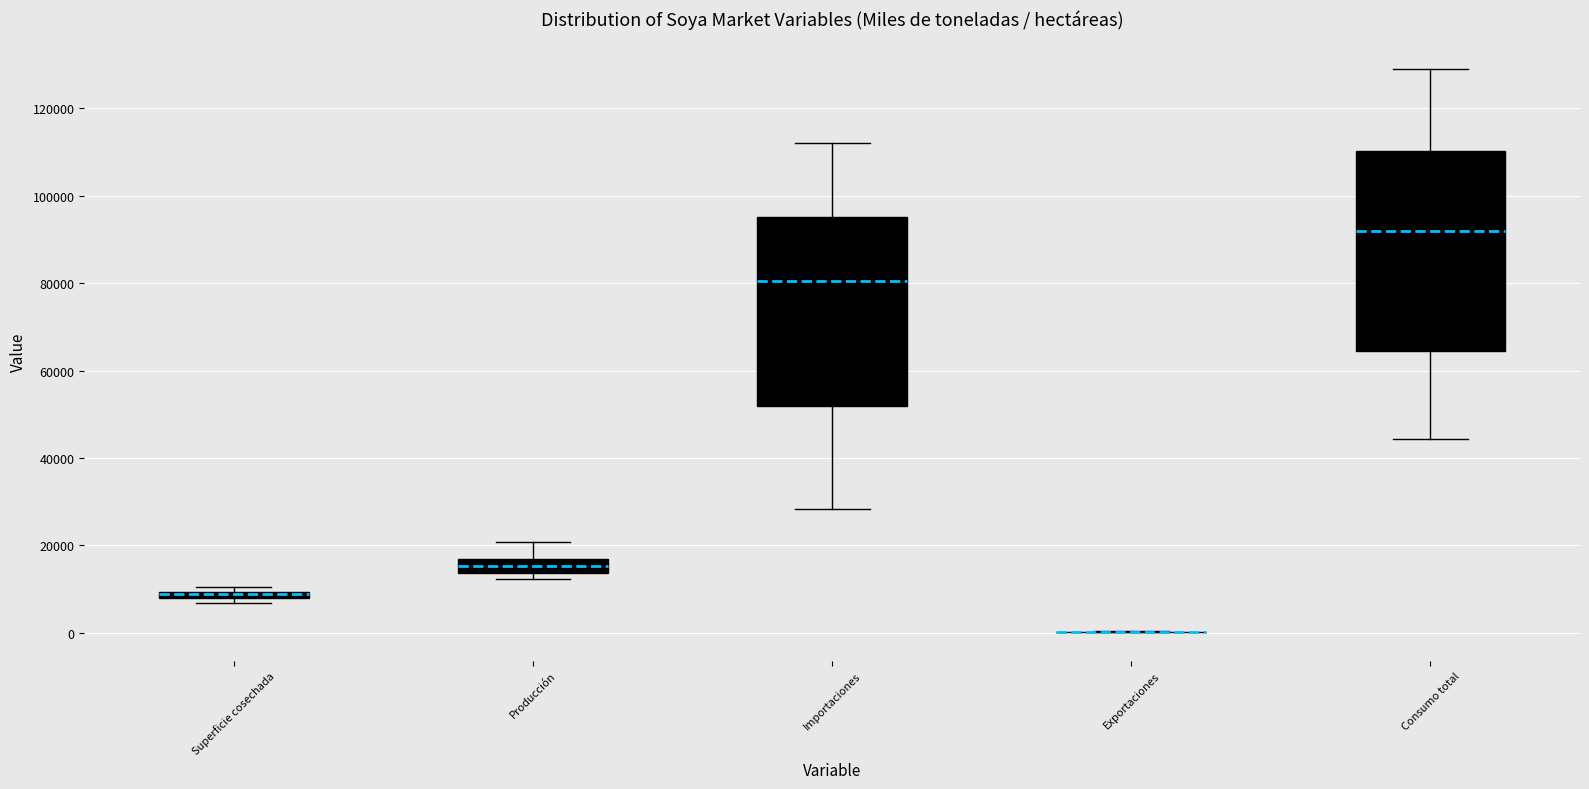

Where is the lower edge of the box for Importaciones on the y-axis? The values are not printed on the chart, so give them approximately, as read against the axis.

52000